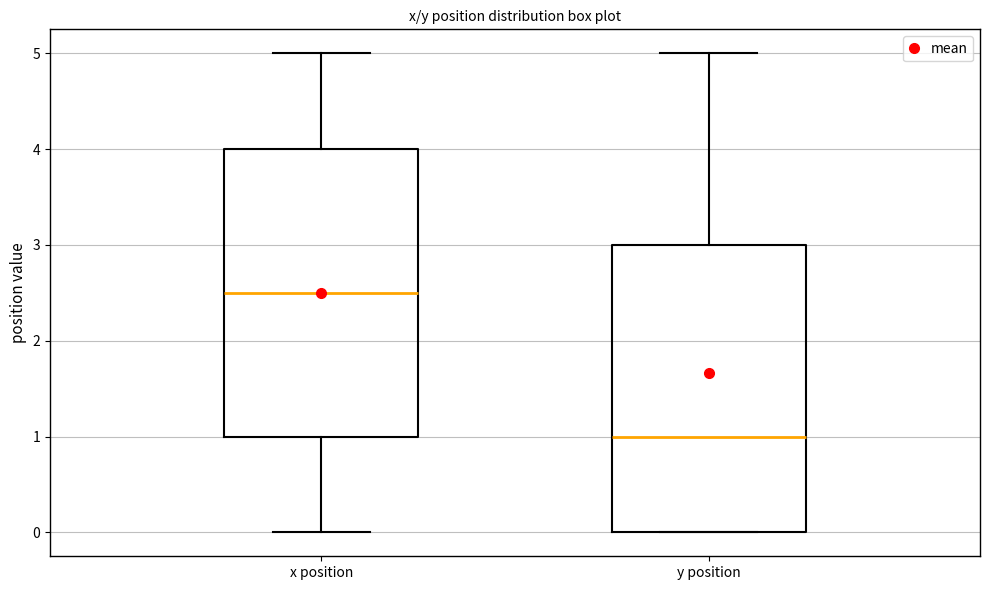

Reading left to right, transcribe this box plot: for each box, give where its median line is, the range the box spans, and where its two whiskers end, as read against the y-axis. The values are not printed on the chart, so give them approximately, as read against the axis.

x position: median 2.5, box 1.0 to 4.0, whiskers 0.0 to 5.0
y position: median 1.0, box 0.0 to 3.0, whiskers 0.0 to 5.0